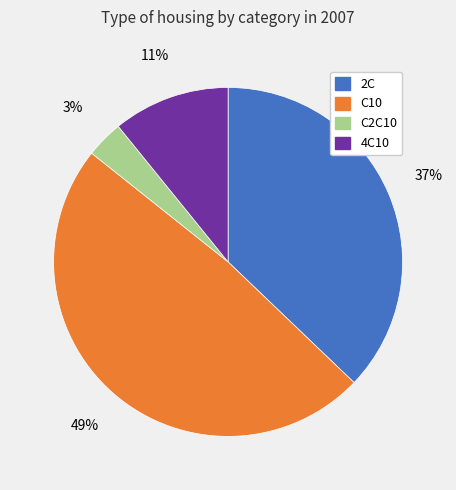

How many segments does this pie chart have?

4